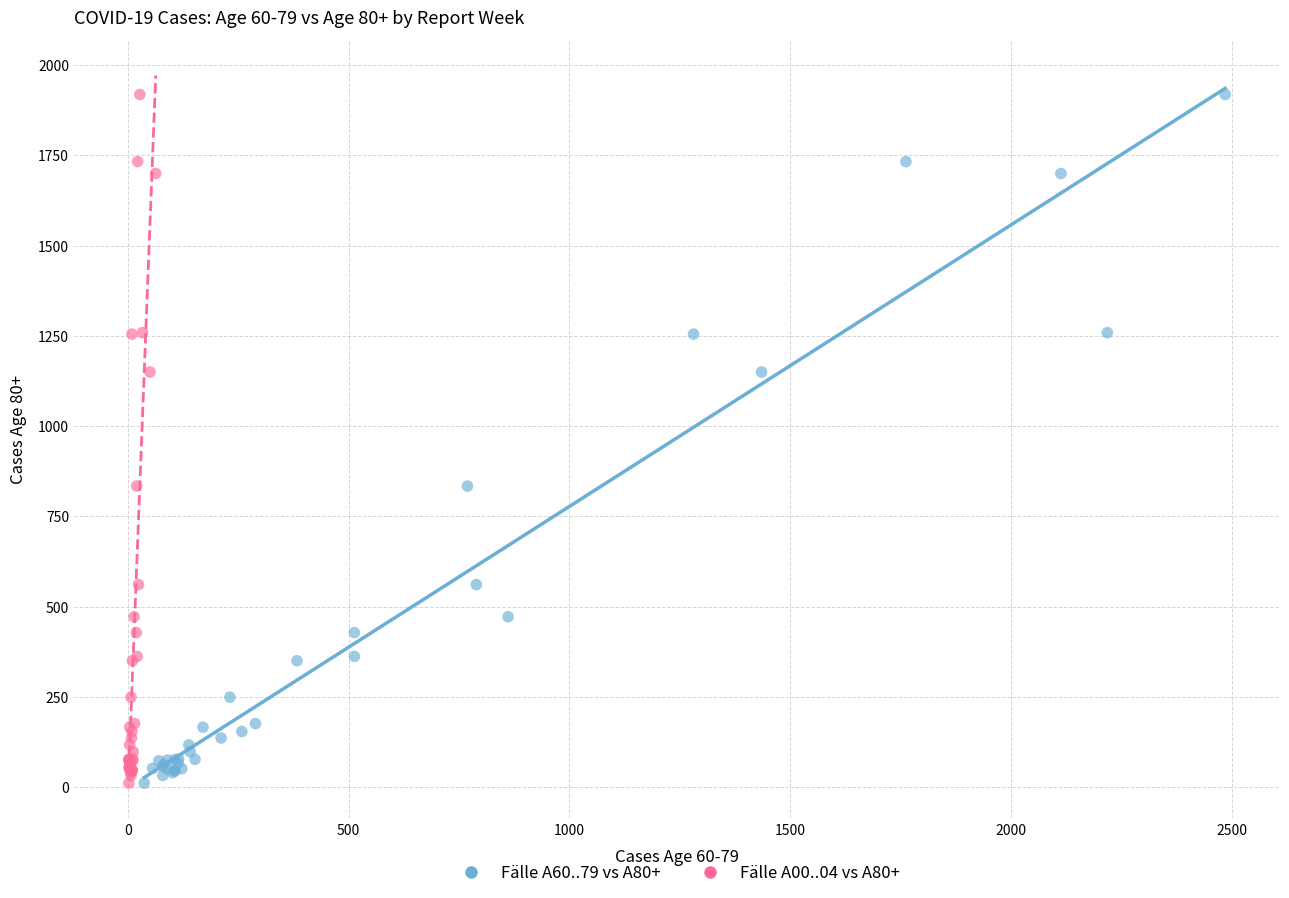

What are all the series names shown in the legend?

Fälle A60..79 vs A80+, Fälle A00..04 vs A80+